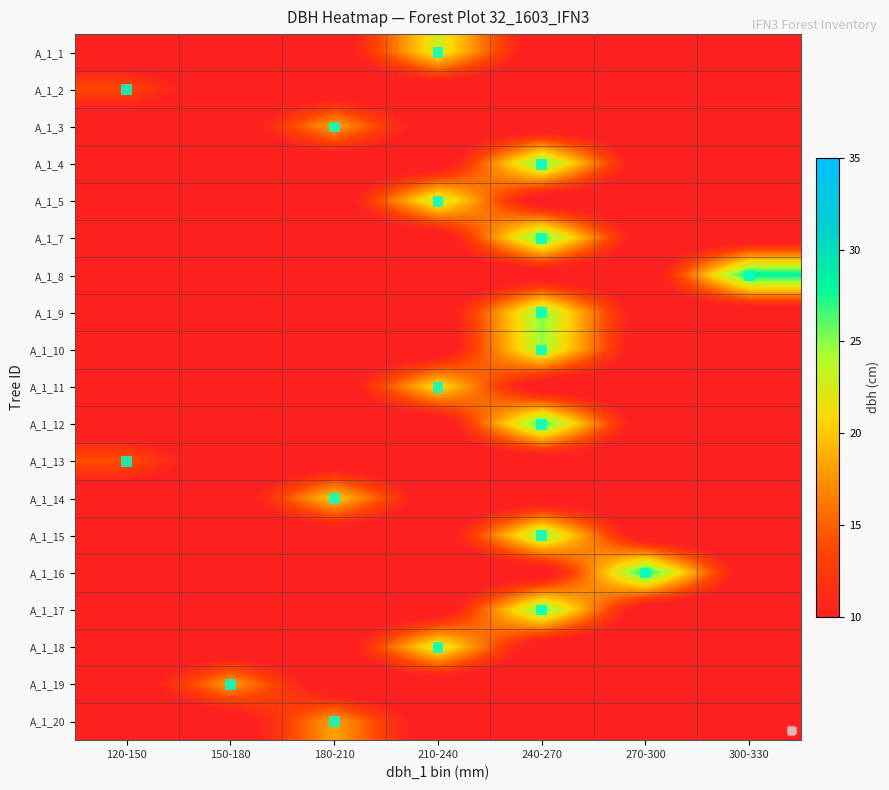

Rank the series by their maximum value, from highest to lowest.

A_1_8, A_1_16, A_1_12, A_1_7, A_1_4, A_1_17, A_1_9, A_1_15, A_1_10, A_1_5, A_1_18, A_1_1, A_1_11, A_1_14, A_1_3, A_1_20, A_1_19, A_1_13, A_1_2